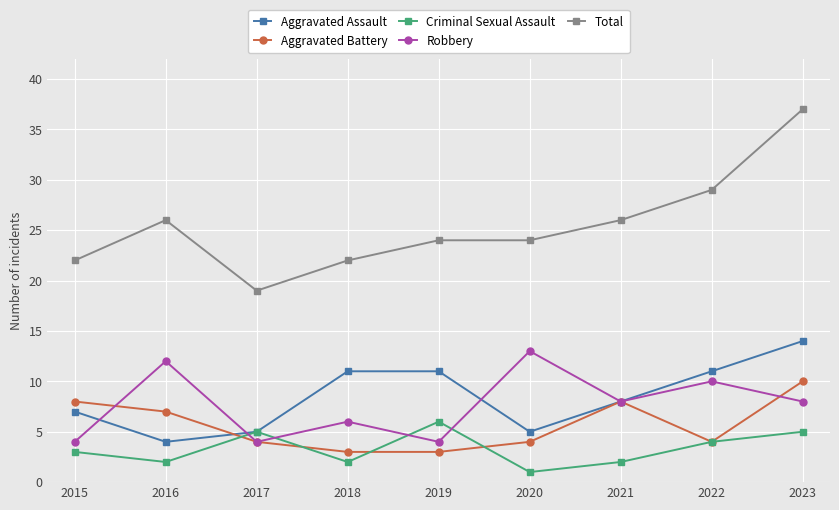

What is the value of the Total point at the 9th from the left?

37